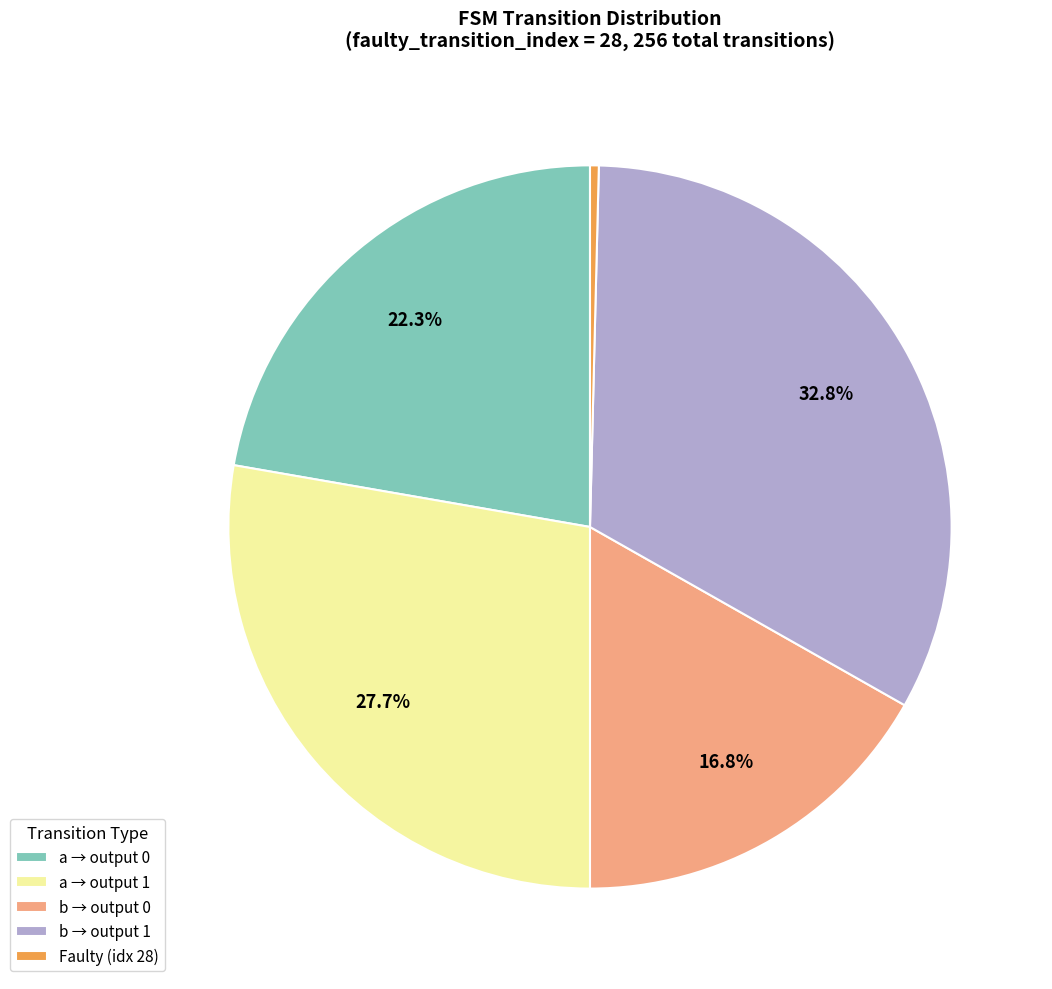

How many slices are in this pie chart?

5